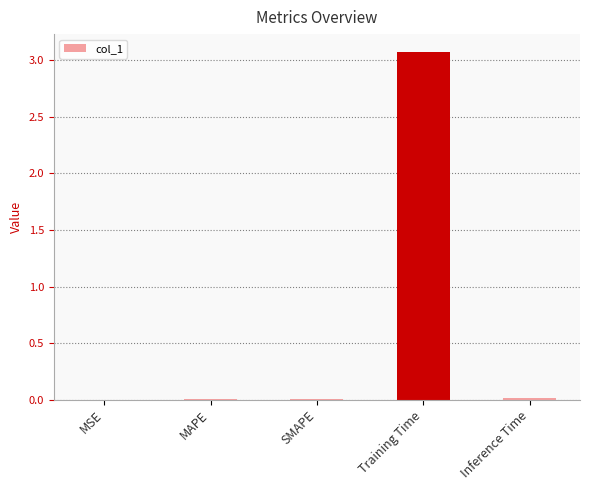

Does the chart contain stacked bars?

No